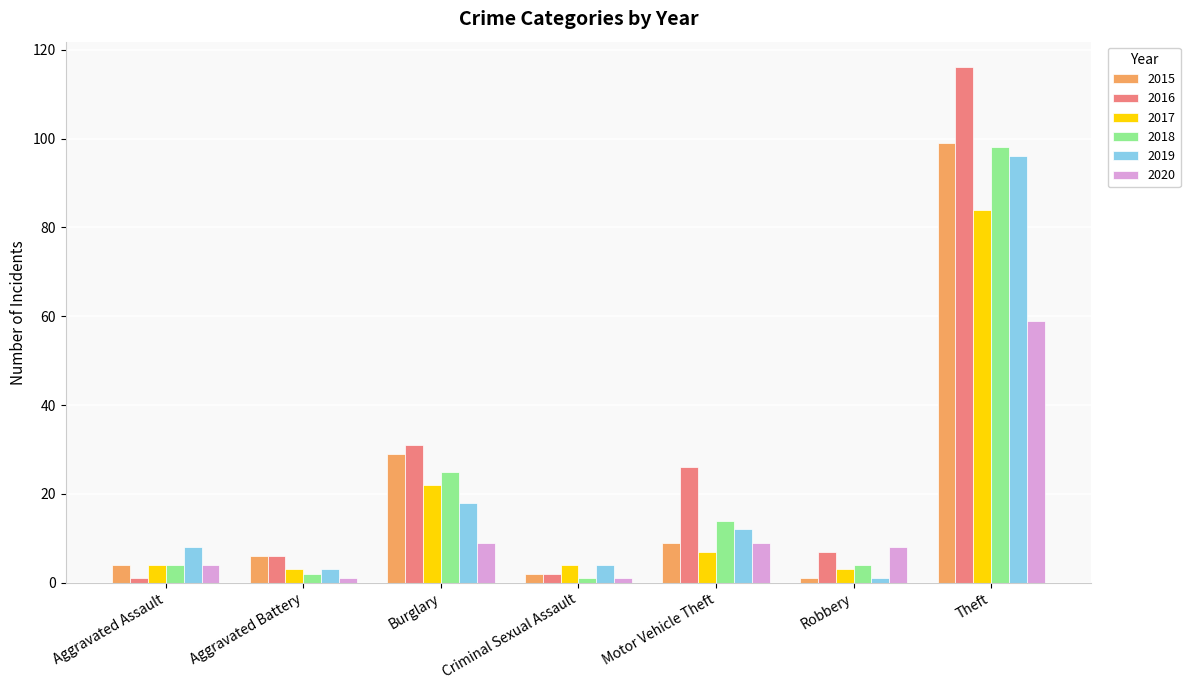

At how many categories does at least one series exceed 67?

1